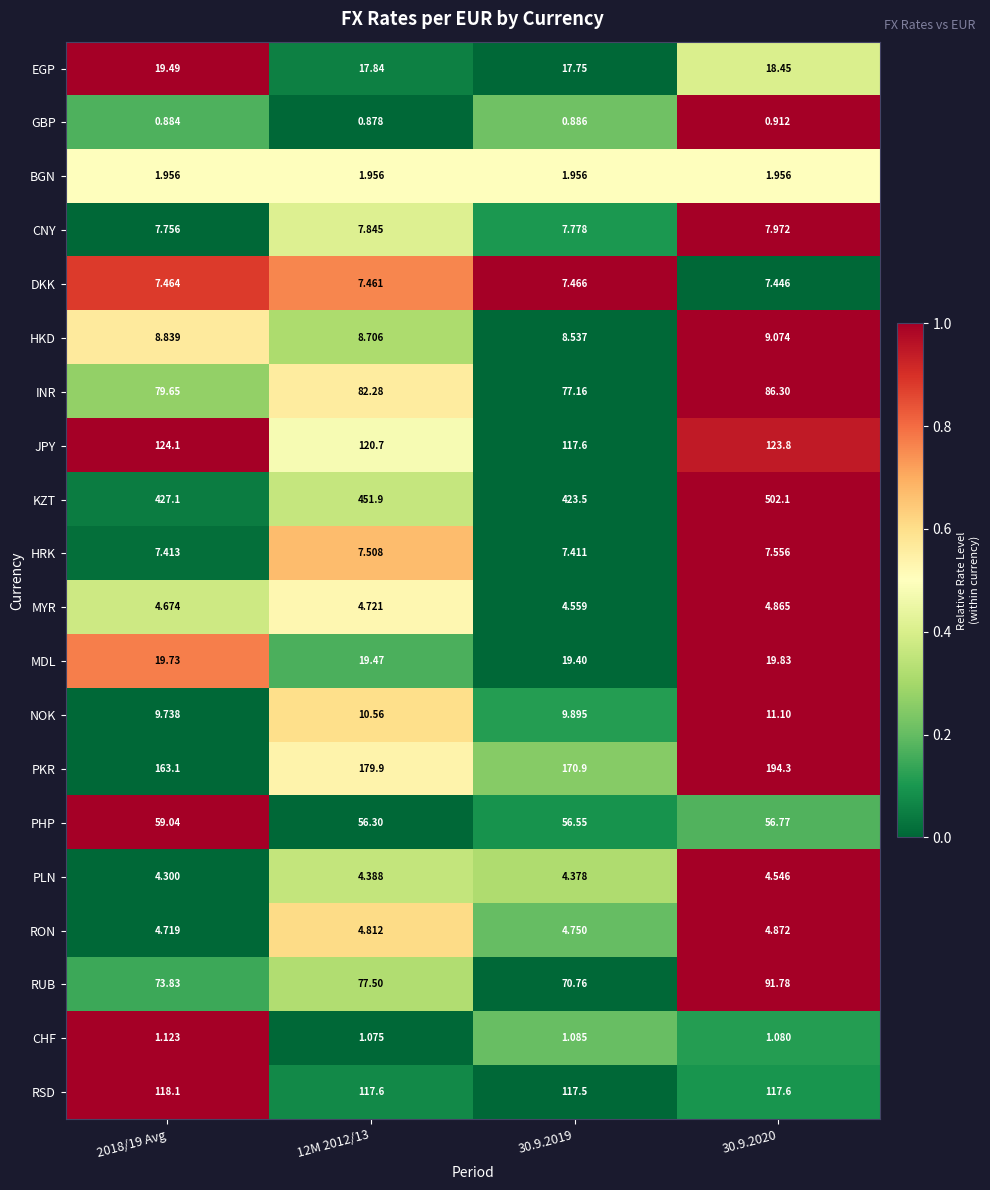

Between 2018/19 Avg and 30.9.2019, which series saw the biggest shift?

PKR